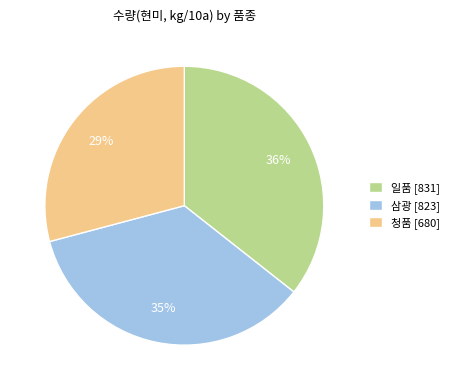

How many slices are in this pie chart?

3